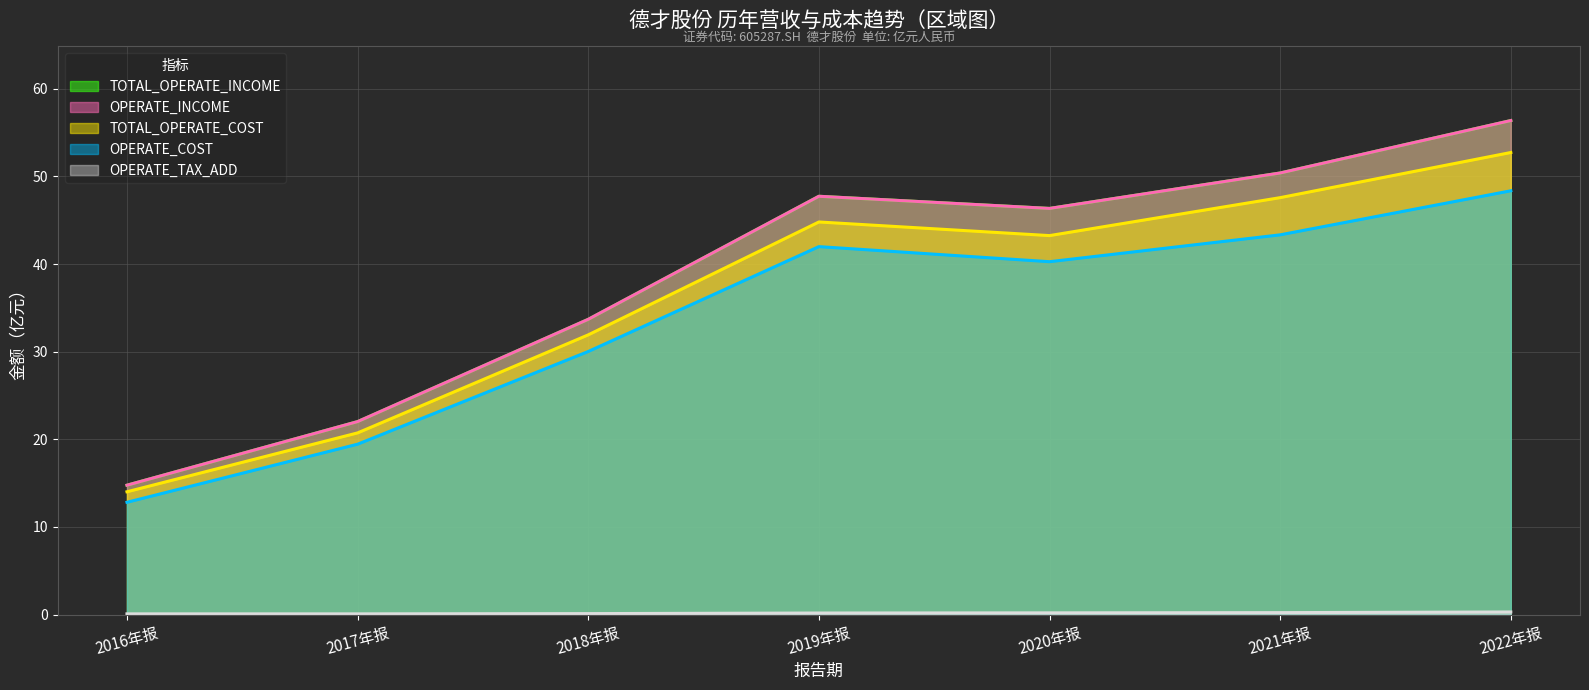

What are all the series names shown in the legend?

TOTAL_OPERATE_INCOME, OPERATE_INCOME, TOTAL_OPERATE_COST, OPERATE_COST, OPERATE_TAX_ADD